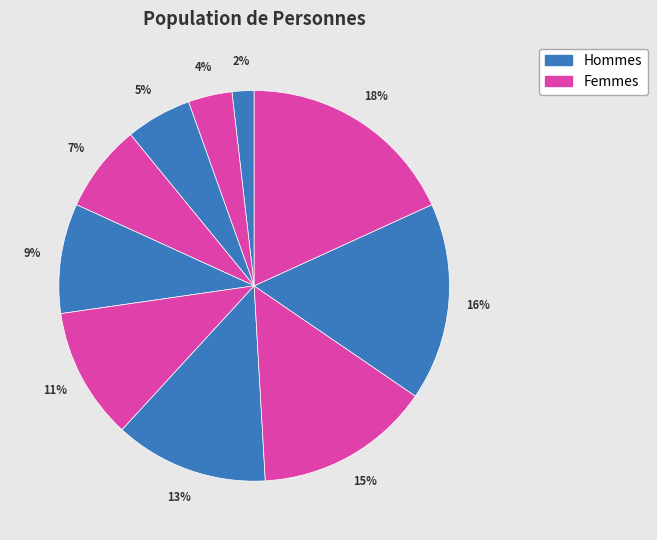

Count the number of slices in the pie.

10